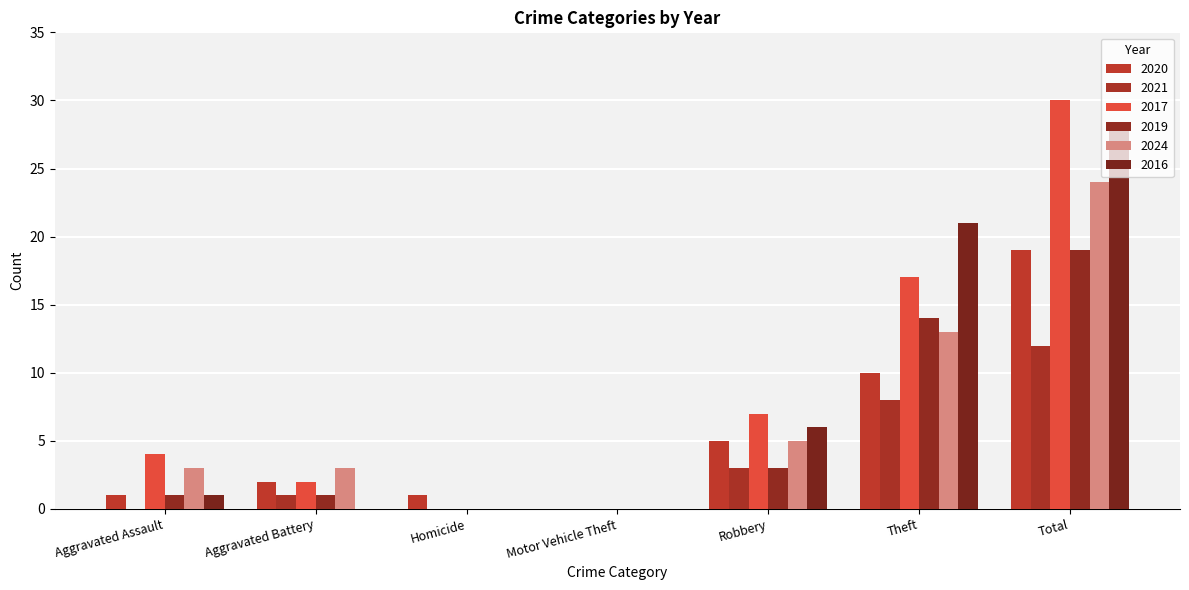

Reading left to right, extract all data points from this chart.

2020: Aggravated Assault=1	Aggravated Battery=2	Homicide=1	Motor Vehicle Theft=0	Robbery=5	Theft=10	Total=19
2021: Aggravated Assault=0	Aggravated Battery=1	Homicide=0	Motor Vehicle Theft=0	Robbery=3	Theft=8	Total=12
2017: Aggravated Assault=4	Aggravated Battery=2	Homicide=0	Motor Vehicle Theft=0	Robbery=7	Theft=17	Total=30
2019: Aggravated Assault=1	Aggravated Battery=1	Homicide=0	Motor Vehicle Theft=0	Robbery=3	Theft=14	Total=19
2024: Aggravated Assault=3	Aggravated Battery=3	Homicide=0	Motor Vehicle Theft=0	Robbery=5	Theft=13	Total=24
2016: Aggravated Assault=1	Aggravated Battery=0	Homicide=0	Motor Vehicle Theft=0	Robbery=6	Theft=21	Total=28